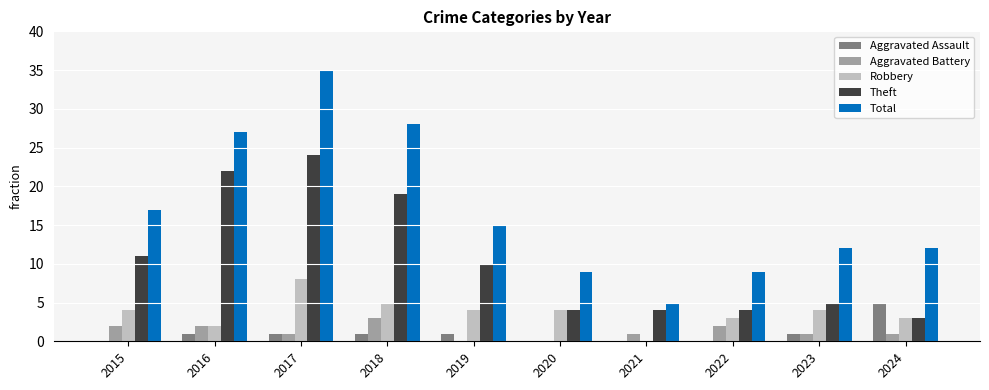

The value of Total at 2015 is 30. True or false?

False